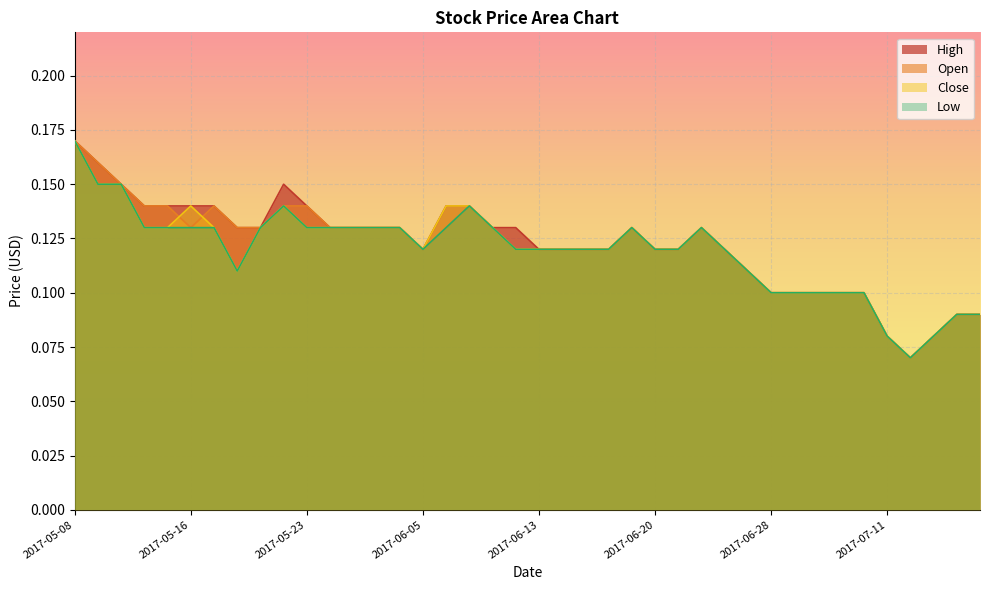

True or false: High and Close intersect in this chart.

False